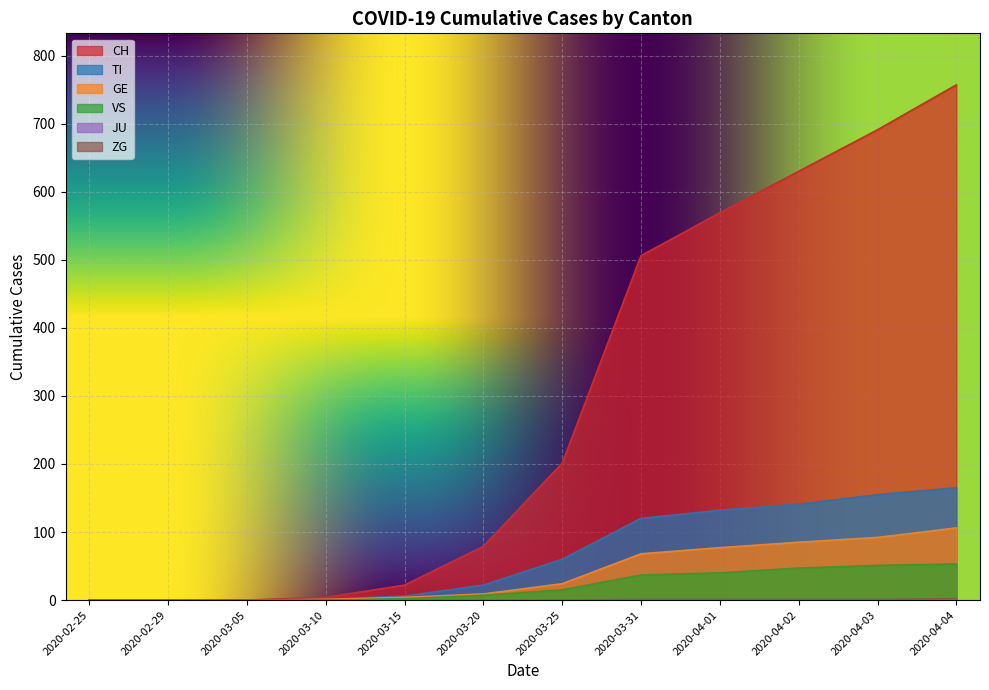

What is the label of the 10th point from the left?

2020-04-02